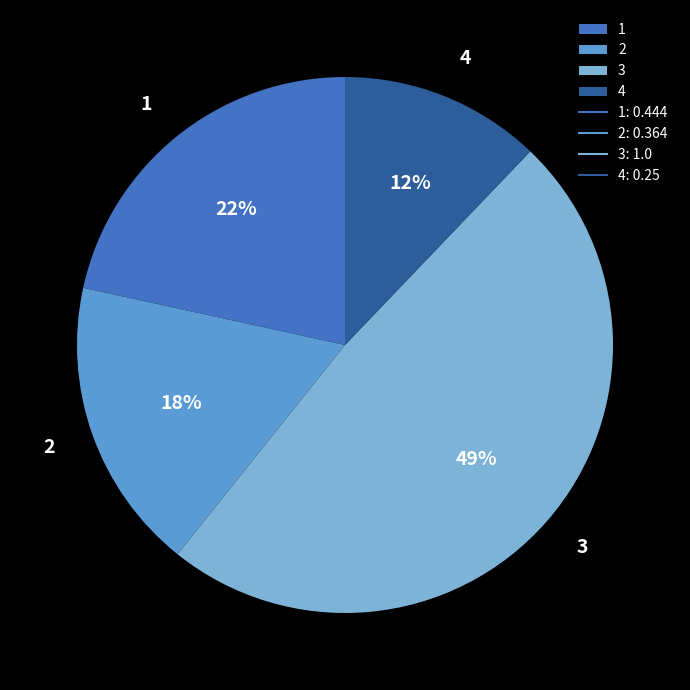

True or false: 1 accounts for 15% of the total.

False